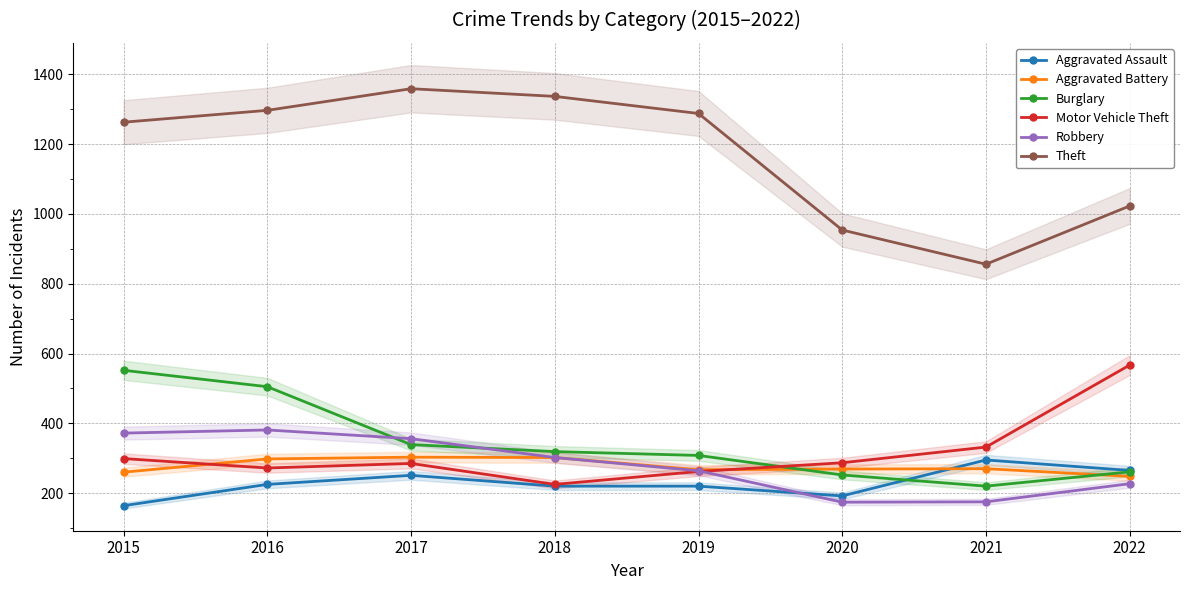

Is the value of Aggravated Assault at 2015 greater than the value of Motor Vehicle Theft at 2018?

No